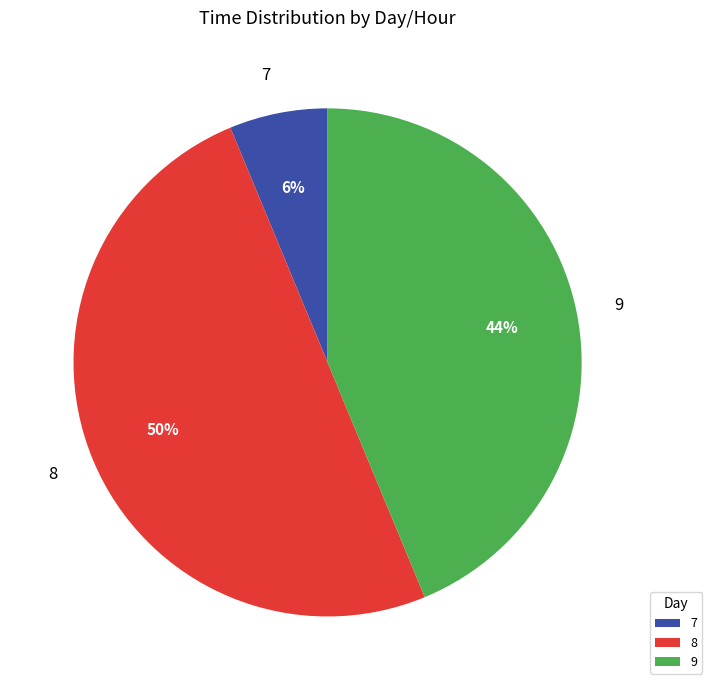

To the nearest percent, what is the difference between the 9 and 8 slice percentages?

6%